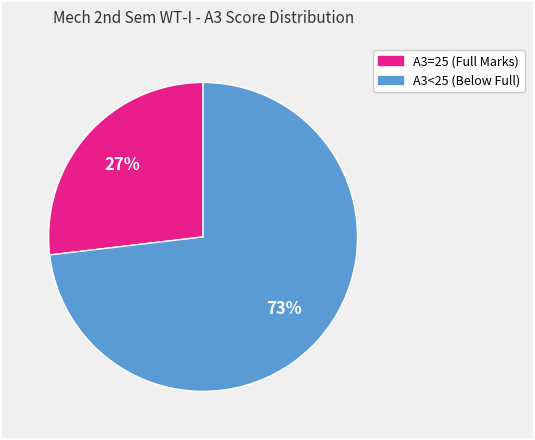

Does any single category account for the majority?

Yes